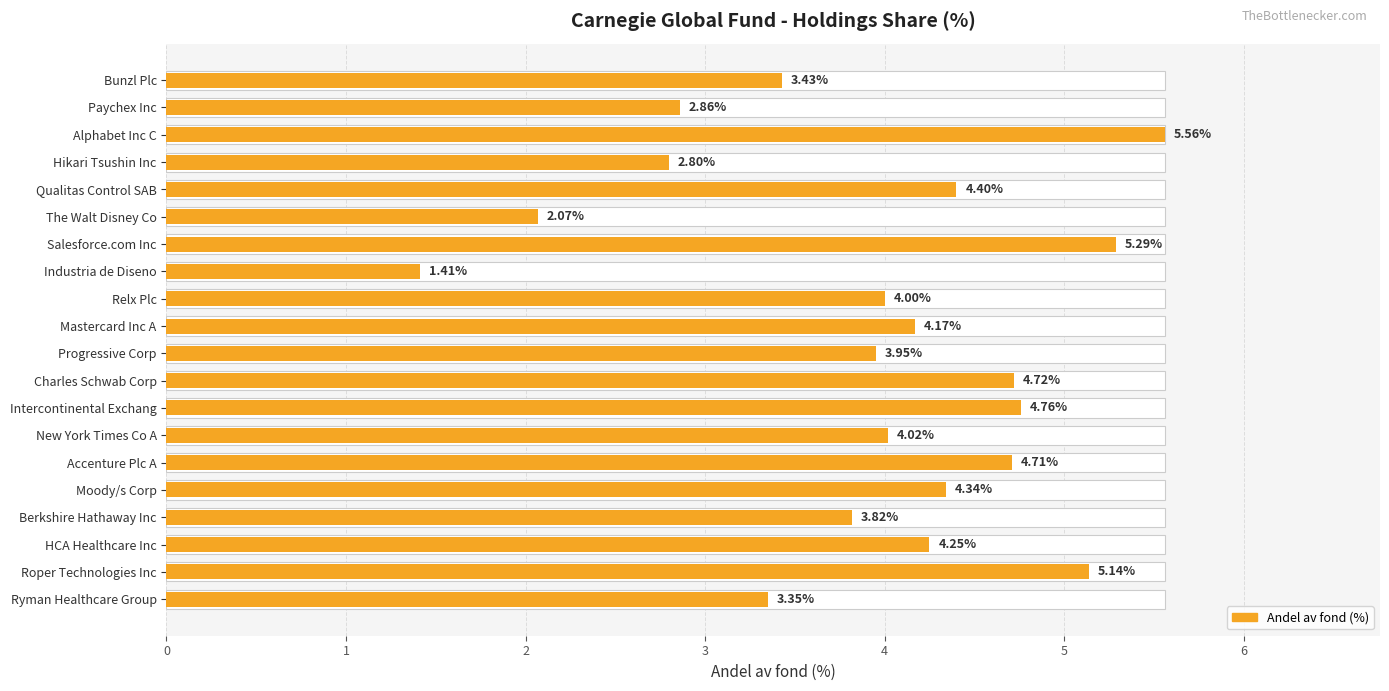

The chart shows a value of 2.0 at Industria de Diseno. True or false?

False